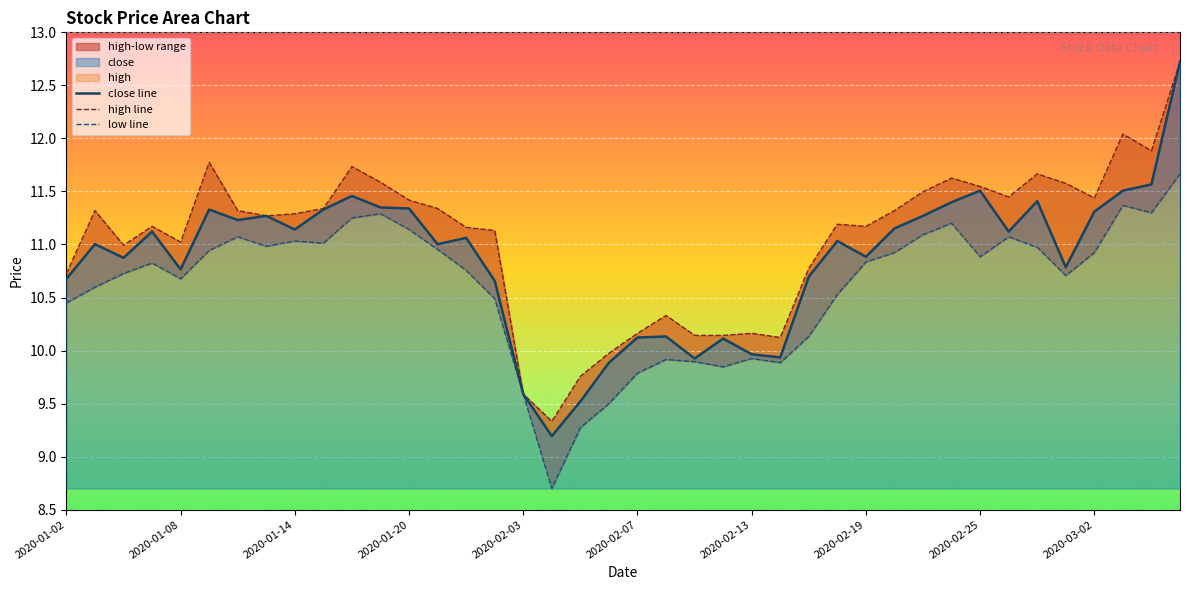

Read the low line value at 13.

11.0